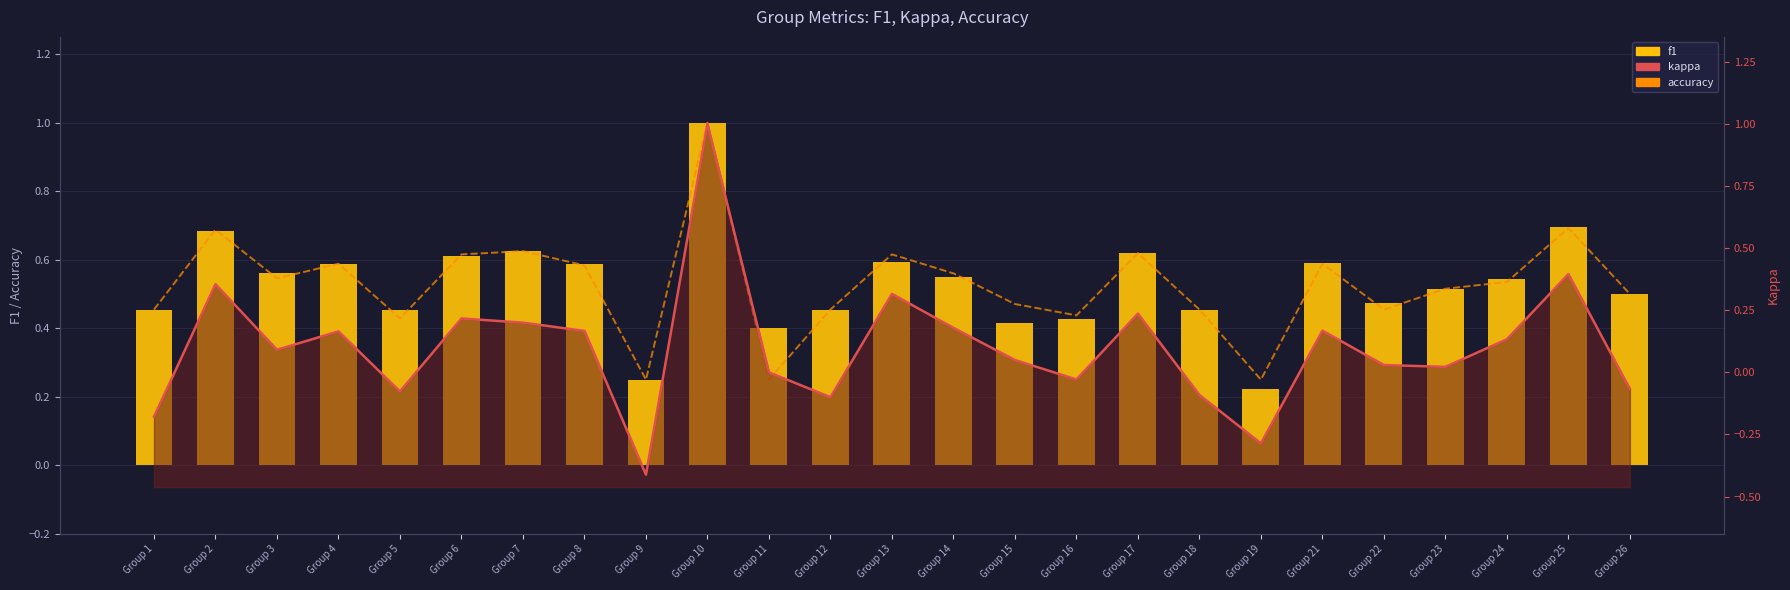

What is the total value across all series at Group 24?

1.2